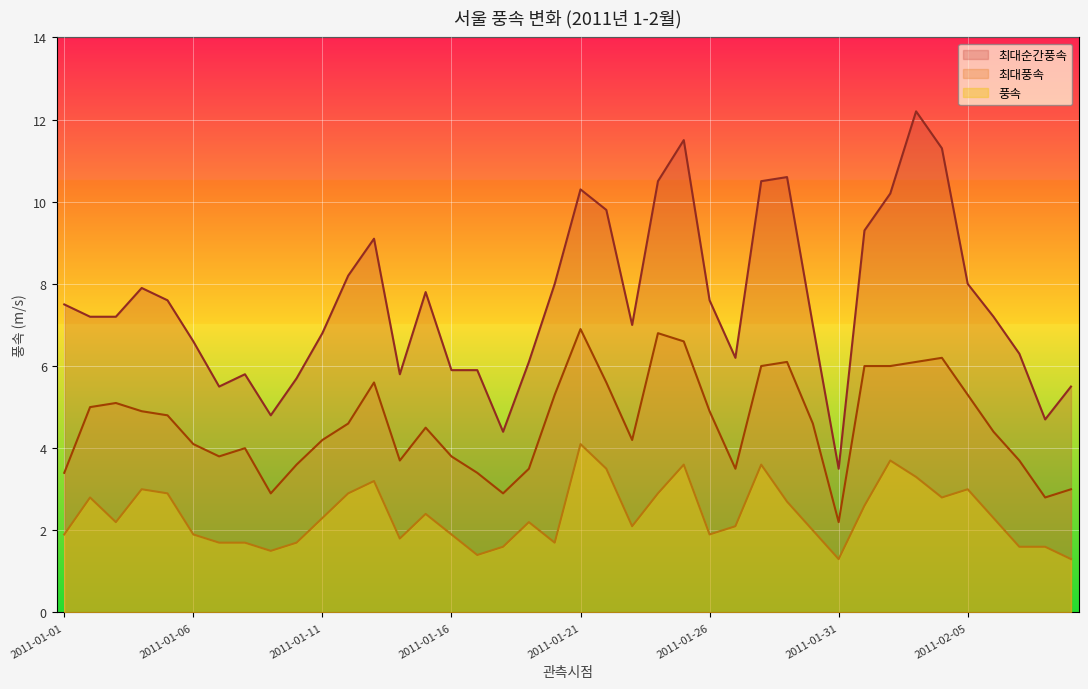

What is the sum of the 풍속 values at 2011-01-12 and 2011-02-09?

4.2